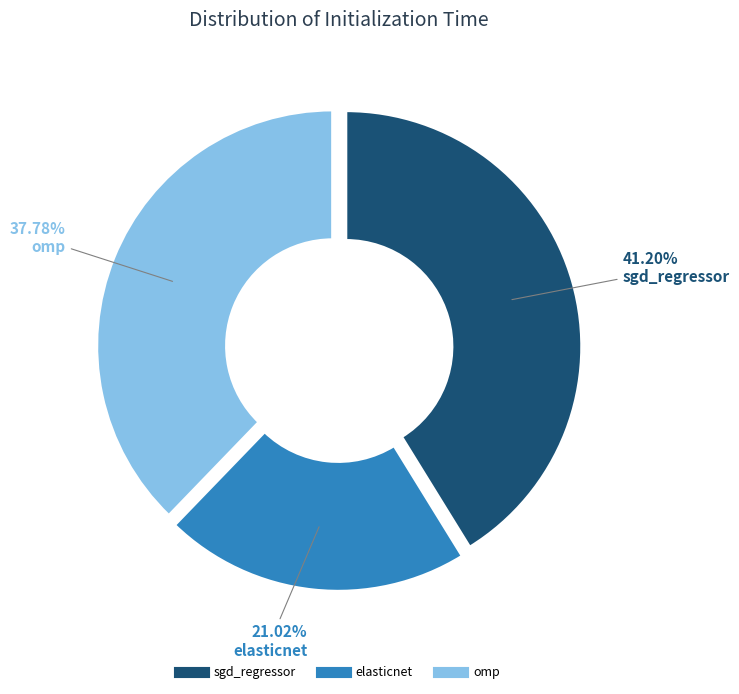

Which slice is the largest?

sgd_regressor